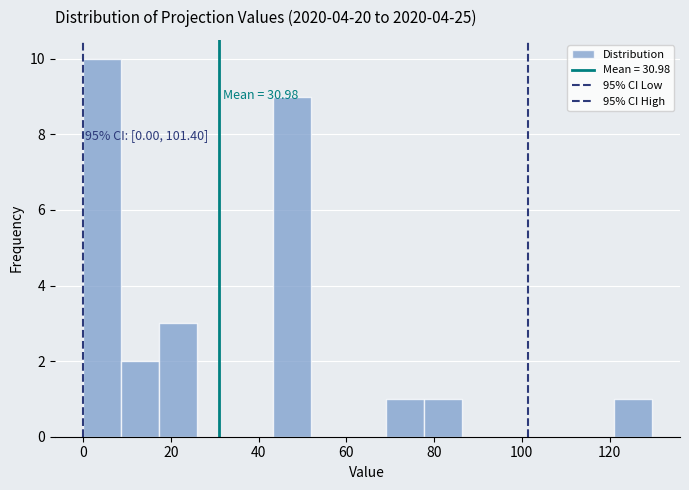

Over which range of the x-axis is the bar tallest?

0 to 8